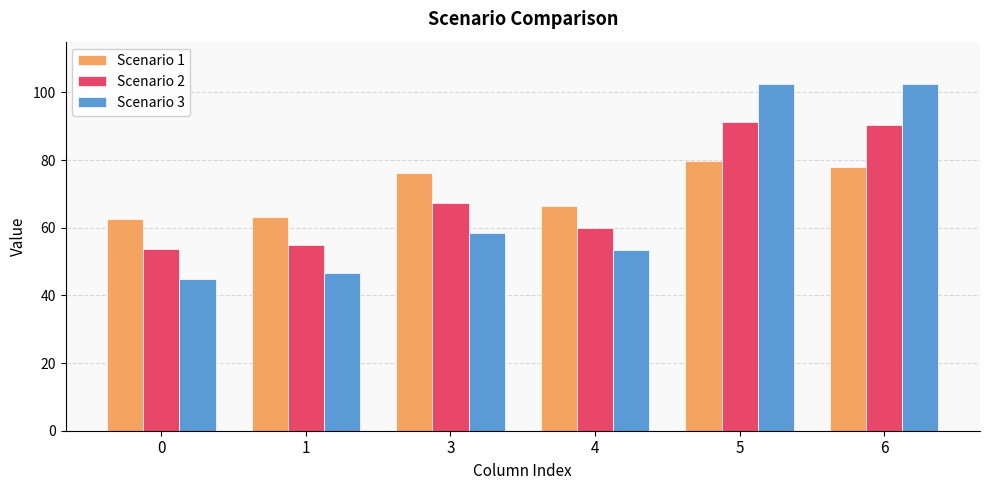

Where does the Scenario 1 series first go above 76?

3